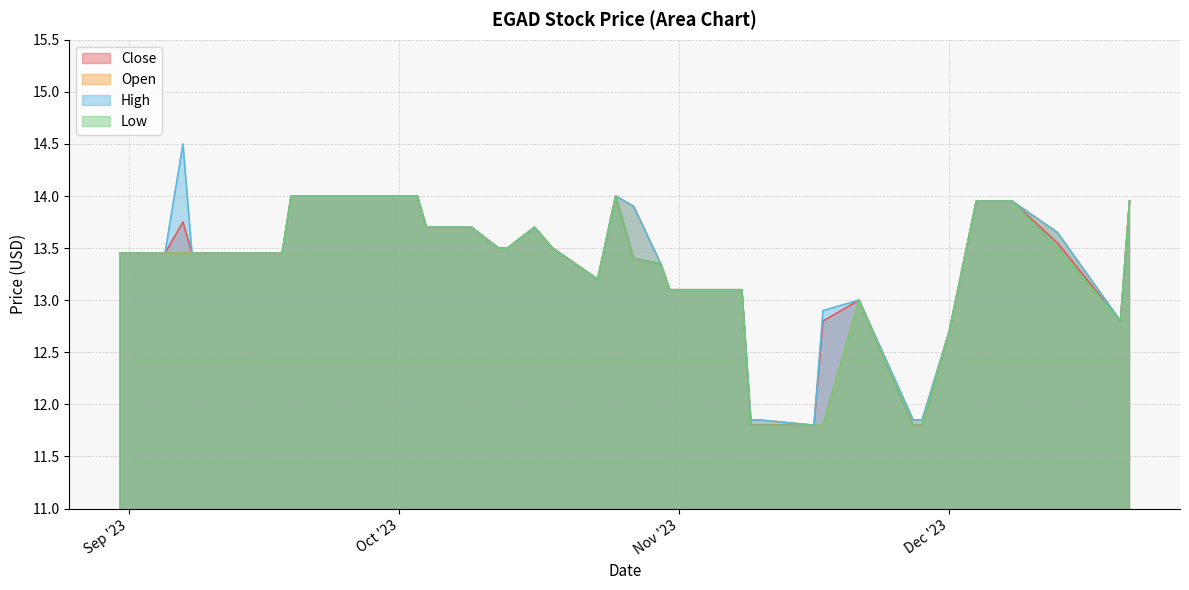

True or false: High has a value of 11.8 at 11/16/2023.

True